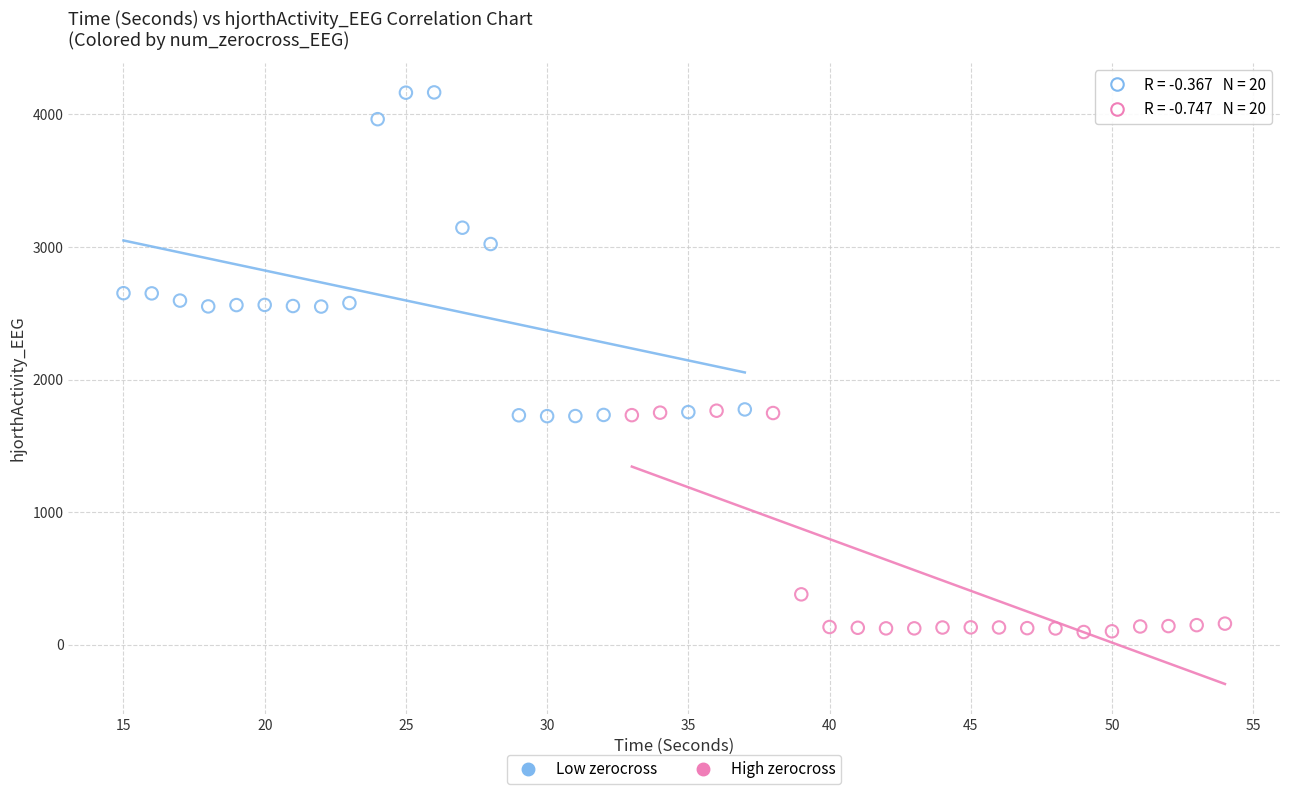

What are all the series names shown in the legend?

Low zerocross, High zerocross